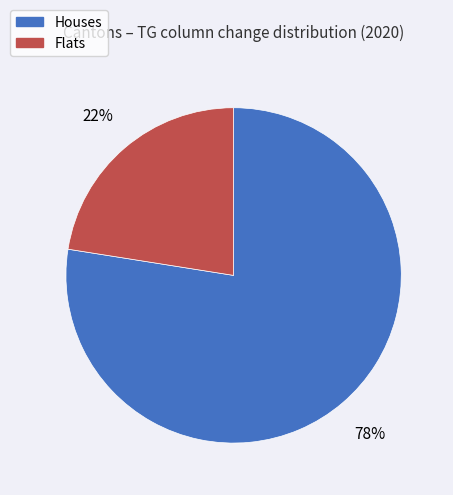

Is there any slice that represents more than half of the pie?

Yes